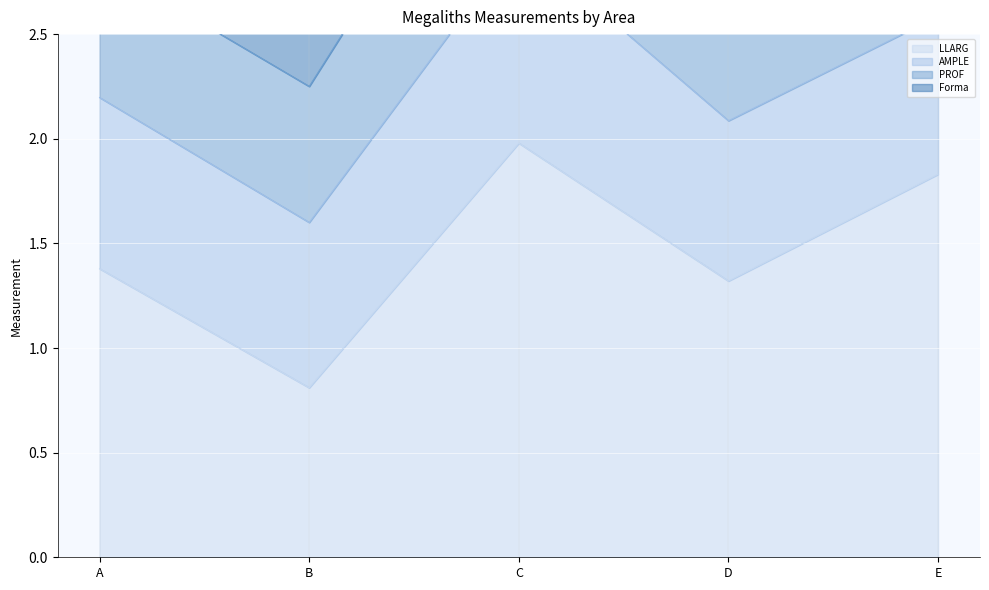

True or false: AMPLE and Forma cross at least once.

False